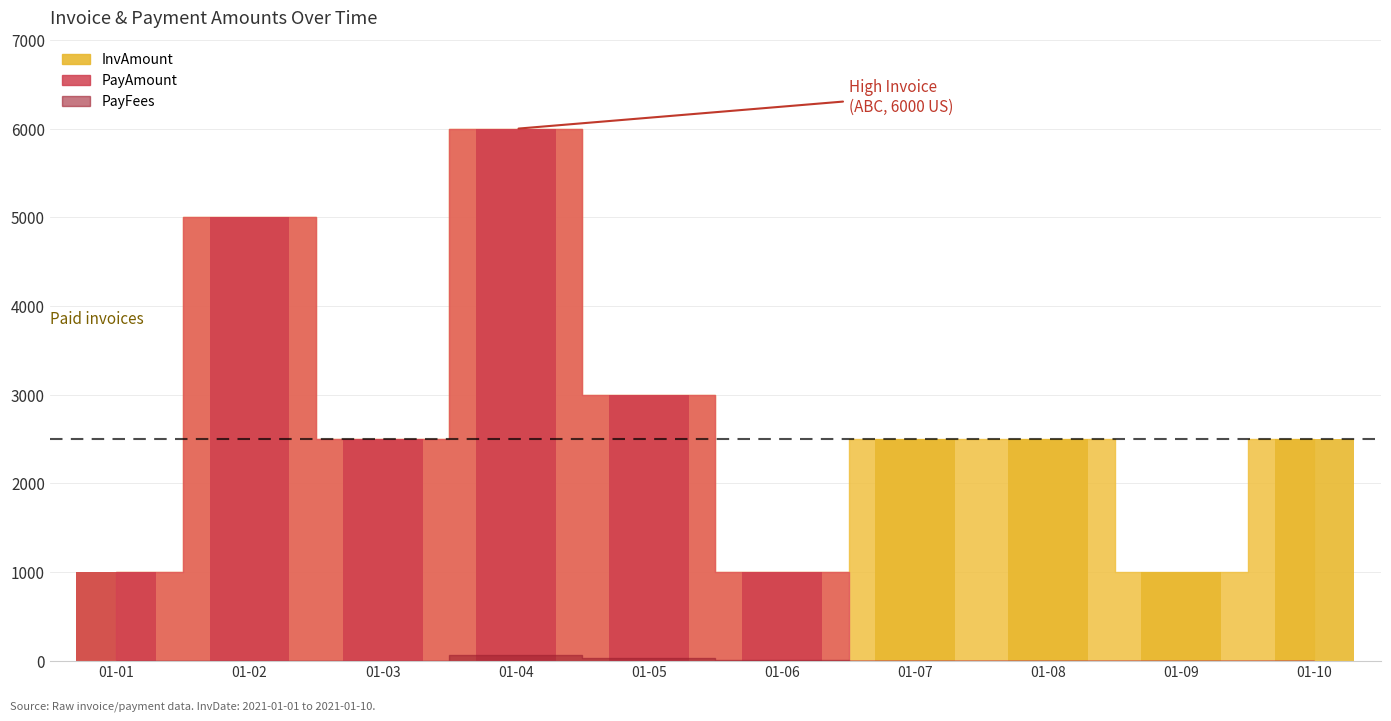

At which category is the sum across all series the highest?

01-04